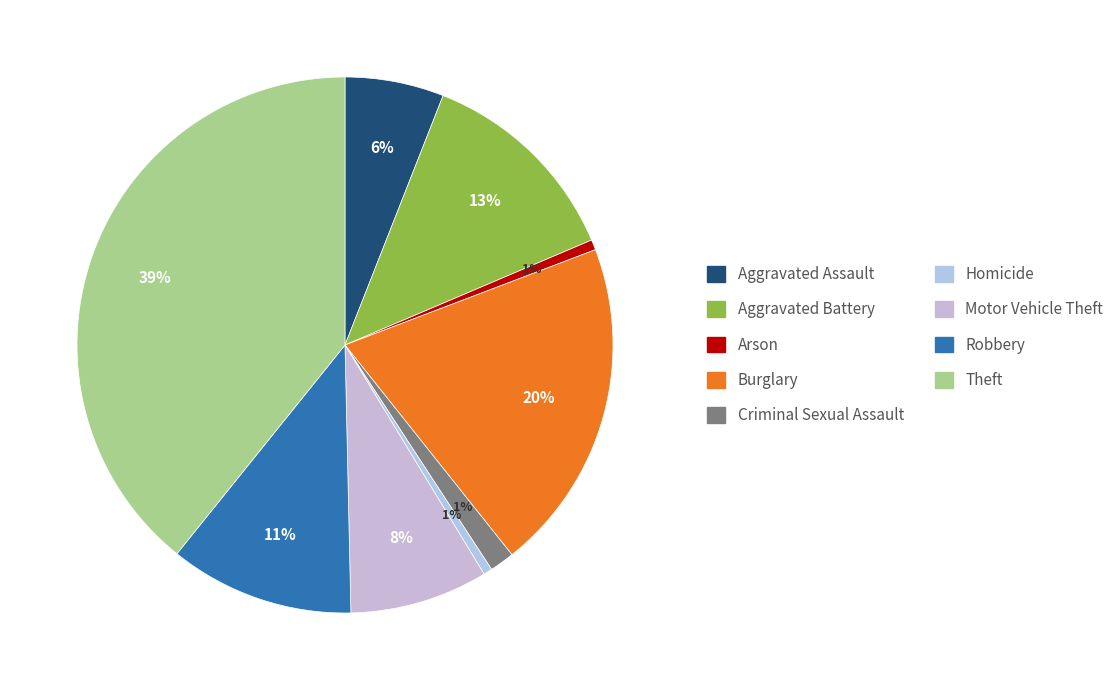

How many segments does this pie chart have?

9